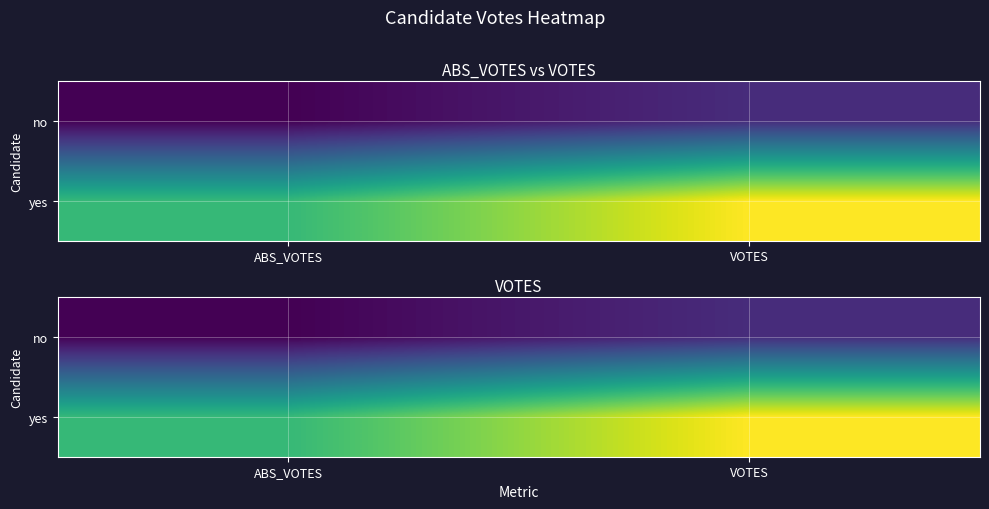

Between ABS_VOTES and VOTES, which series saw the biggest shift?

yes